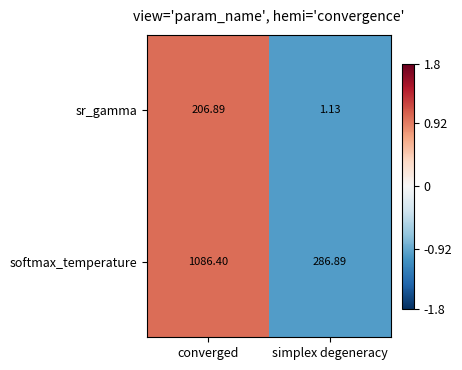

At which category is the sum across all series the highest?

converged